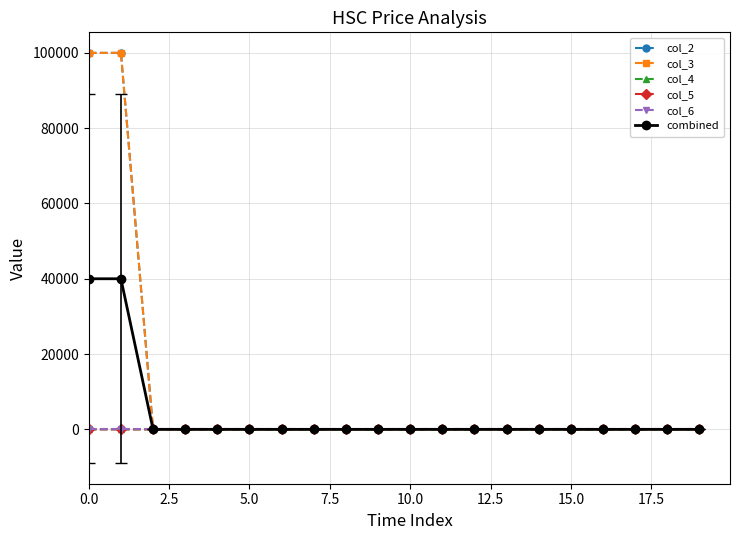

Which series has the widest spread of values?

col_3